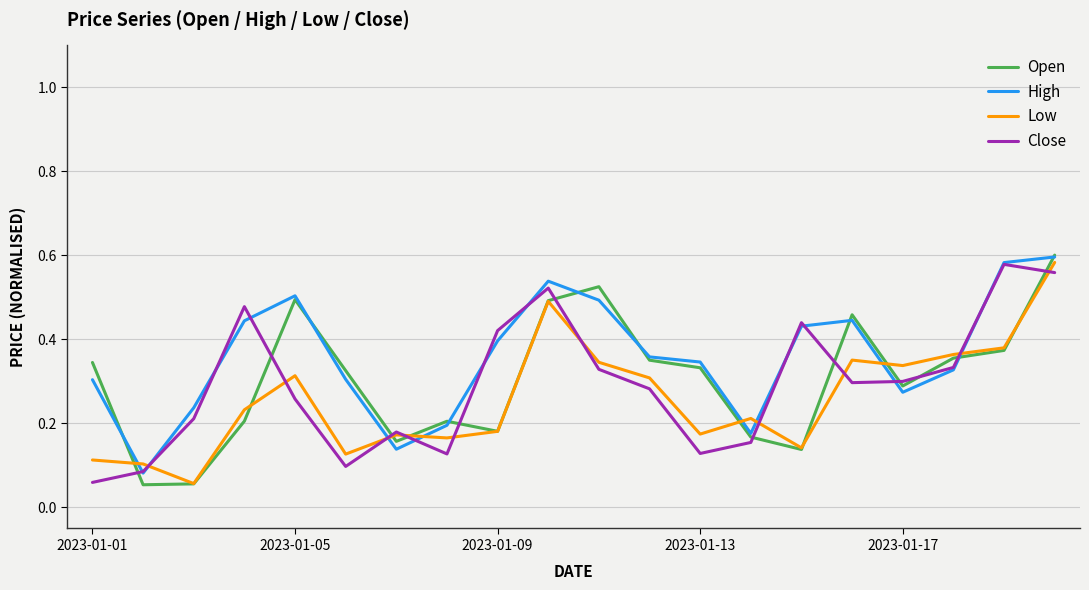

True or false: Low and High intersect in this chart.

True